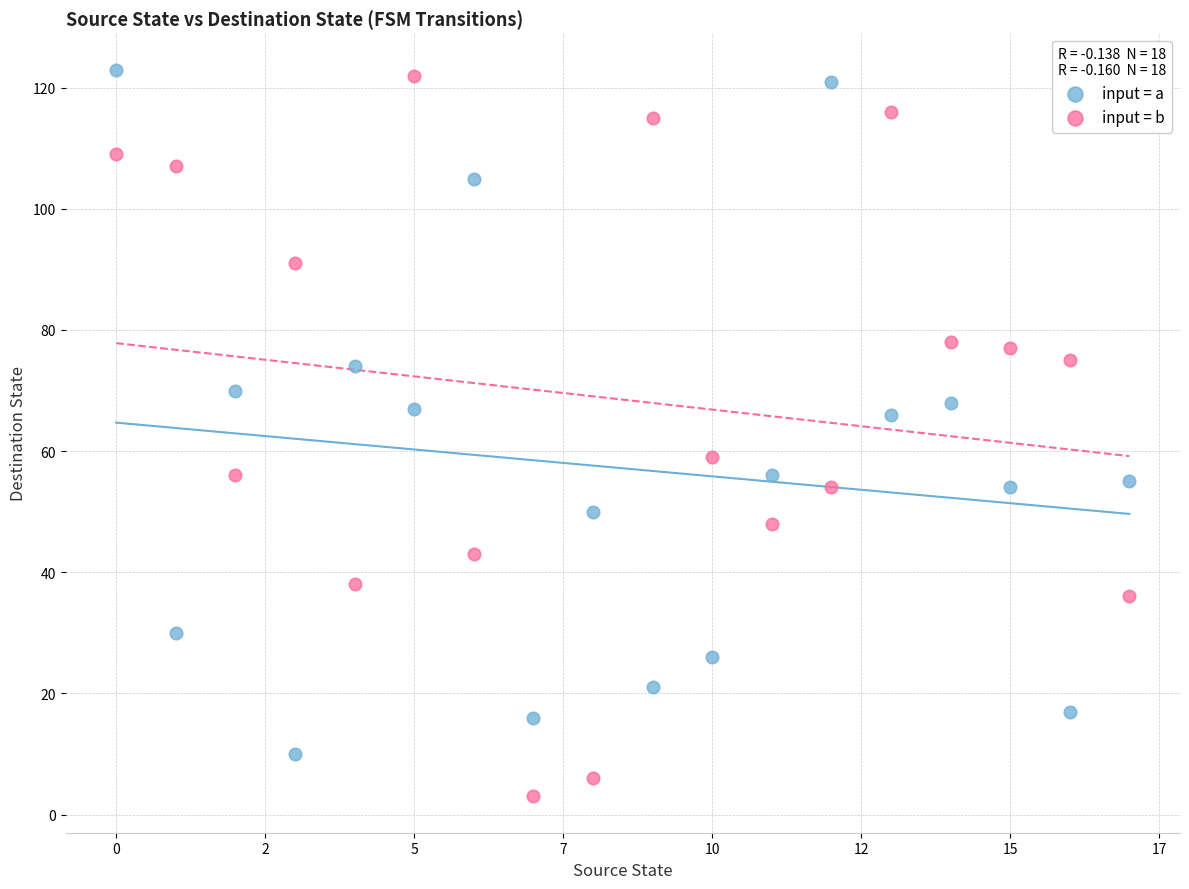

What are all the series names shown in the legend?

input = a, input = b